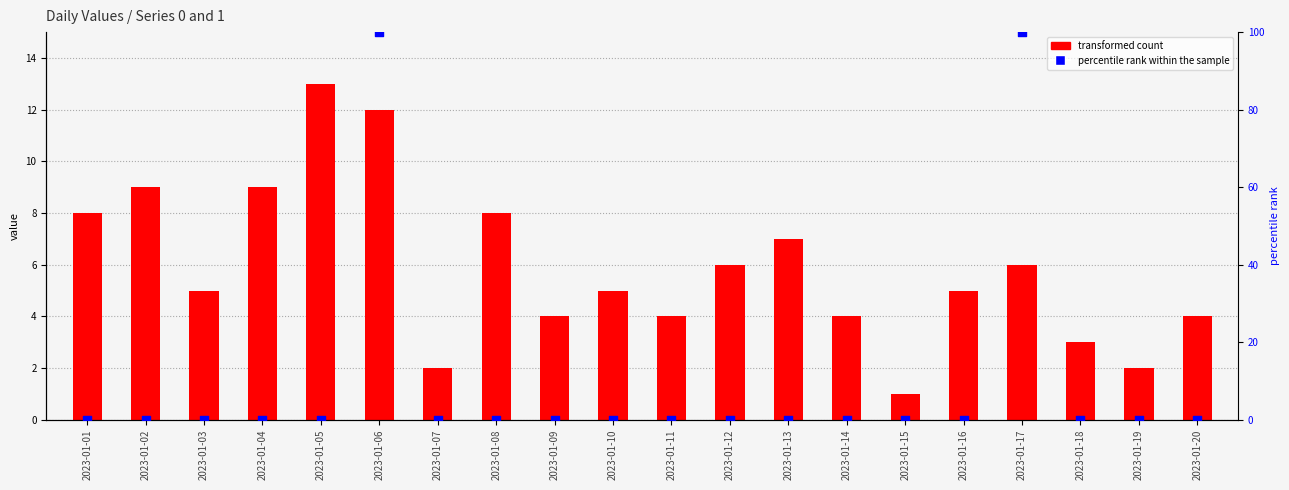

What is the total value across all series at 2023-01-18?

3